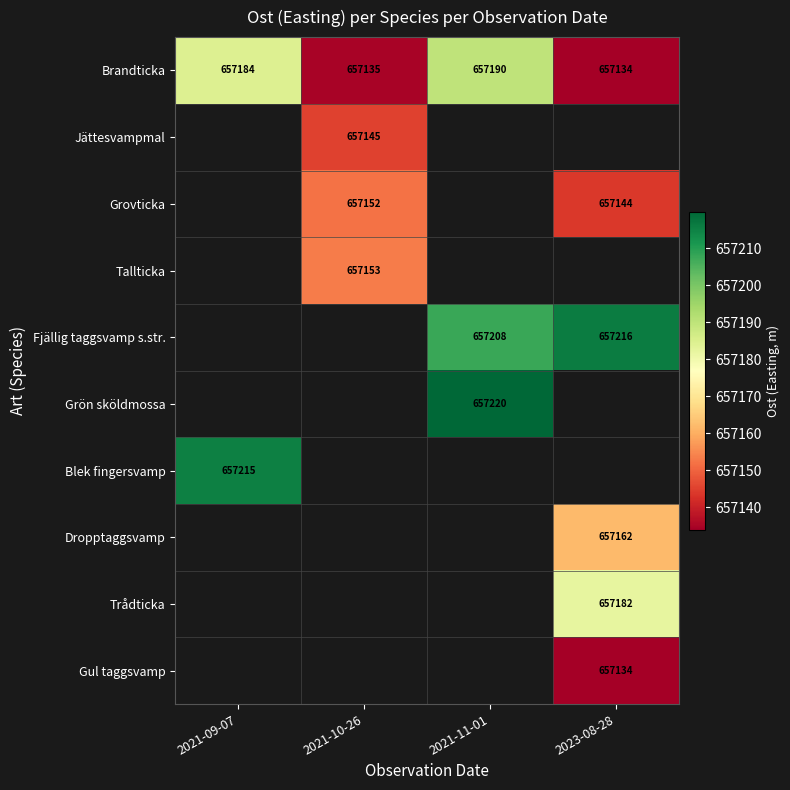

How many distinct data groups are displayed?

10